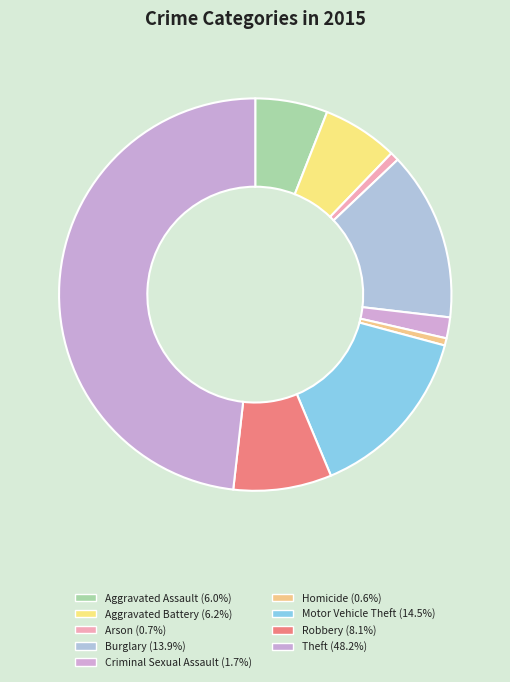

Is it true that Aggravated Battery is 6% of the pie?

True